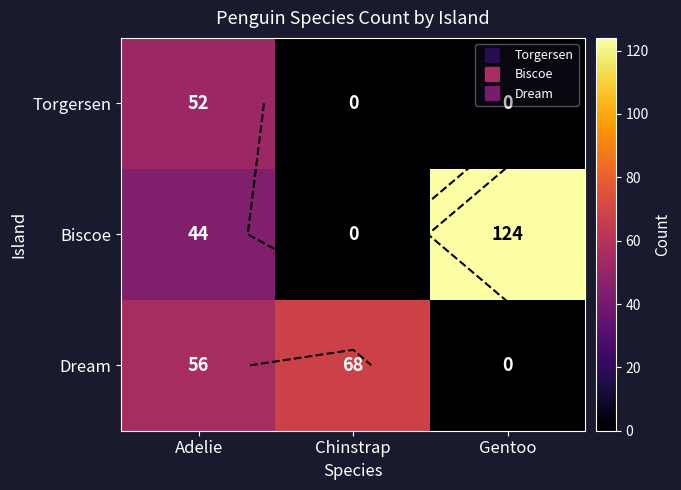

Between Chinstrap and Gentoo, which series saw the biggest shift?

Biscoe